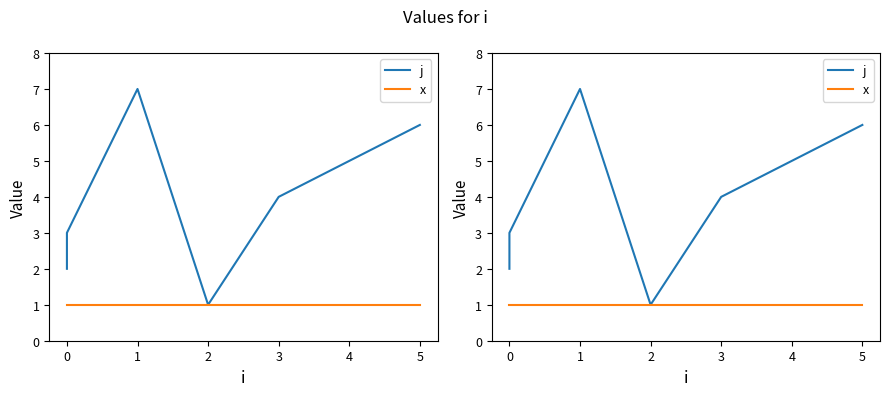

At which category does j reach its first local valley?

2